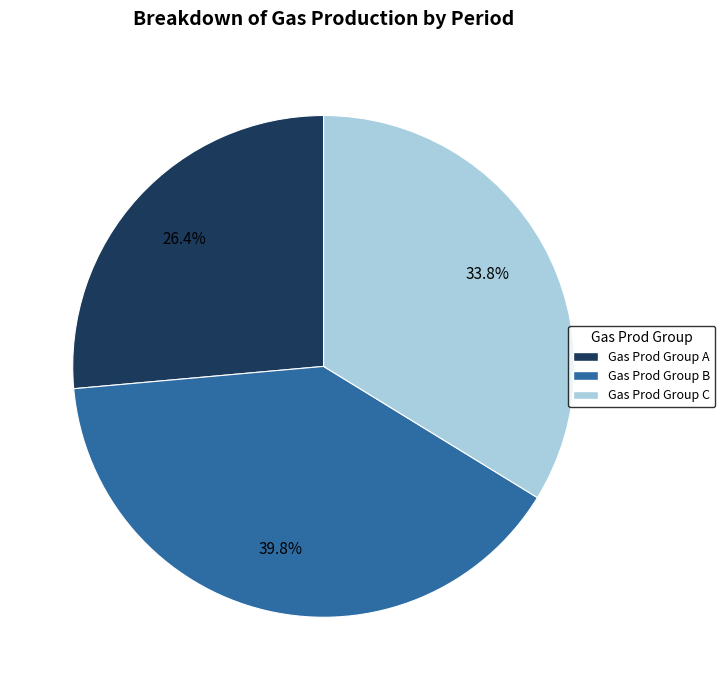

Which has a higher value, Gas Prod Group B or Gas Prod Group A?

Gas Prod Group B